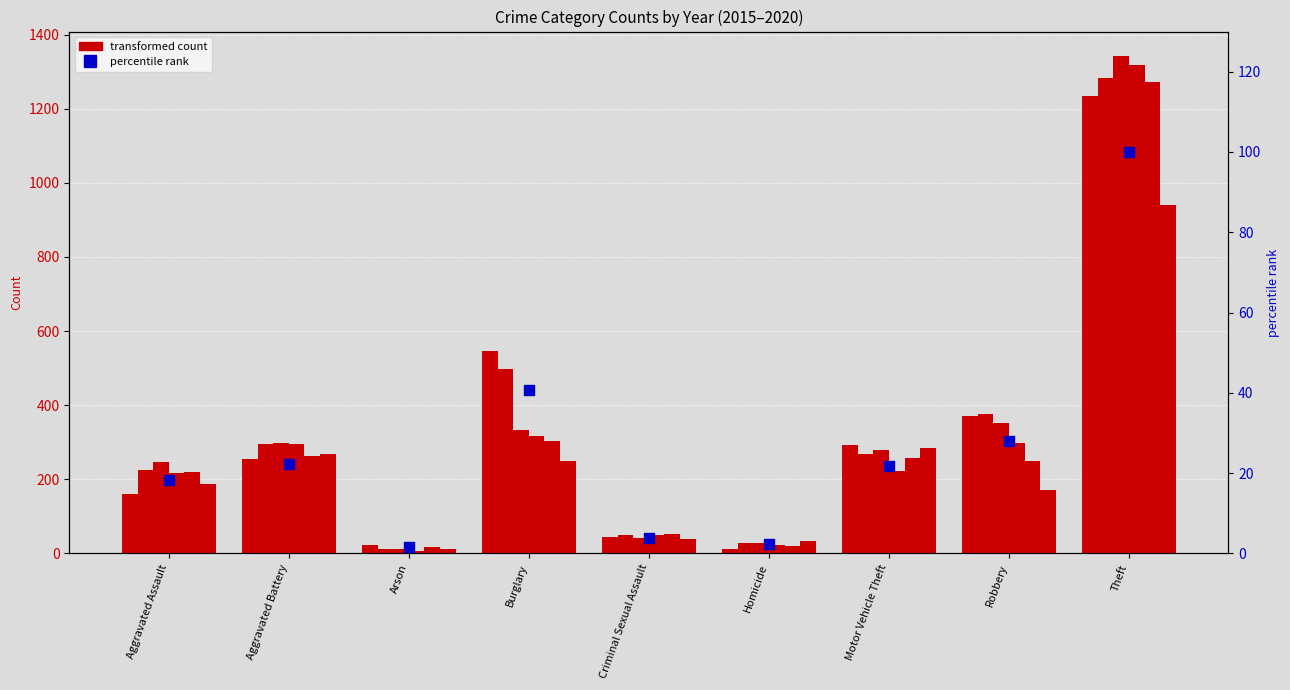

Between Motor Vehicle Theft and Arson, which is larger?

Motor Vehicle Theft